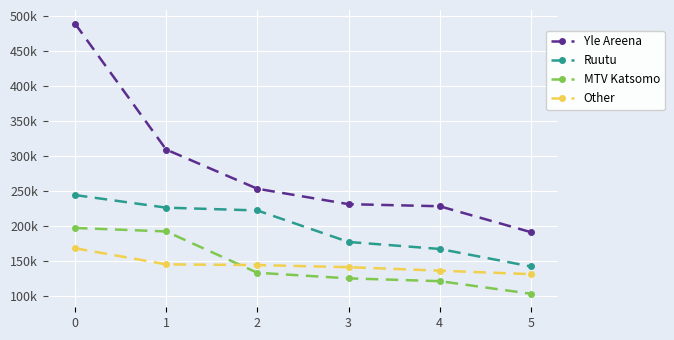

What is the total value across all series at 0?

1098000